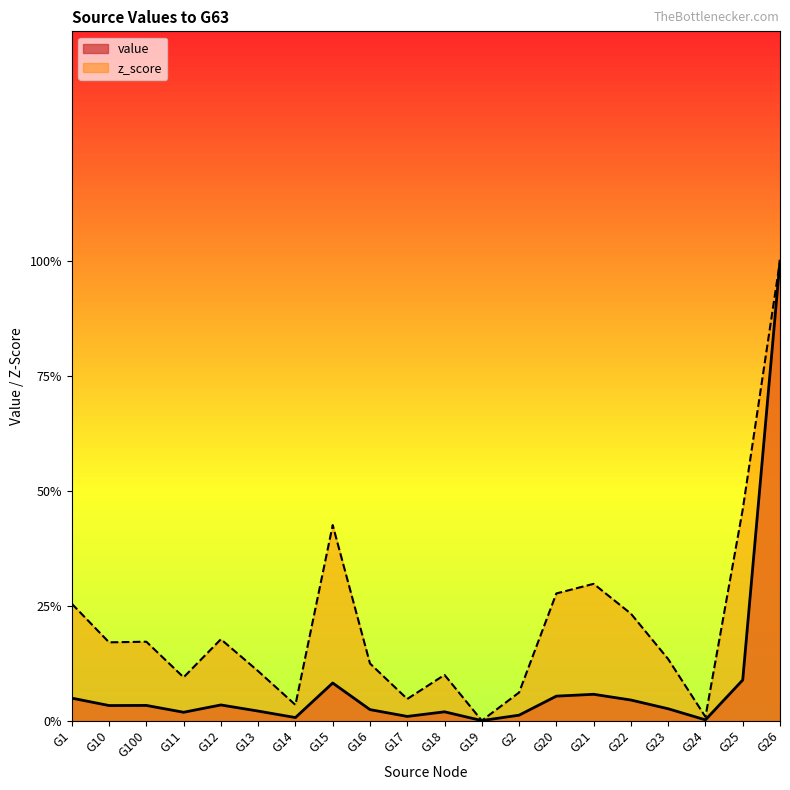

Reading left to right, list all the values displayed in this chart.

G1=0.0	G10=0.0	G100=0.0	G11=0.0	G12=0.0	G13=0.0	G14=0.0	G15=0.1	G16=0.0	G17=0.0	G18=0.0	G19=0.0	G2=0.0	G20=0.1	G21=0.1	G22=0.0	G23=0.0	G24=0.0	G25=0.1	G26=1.0